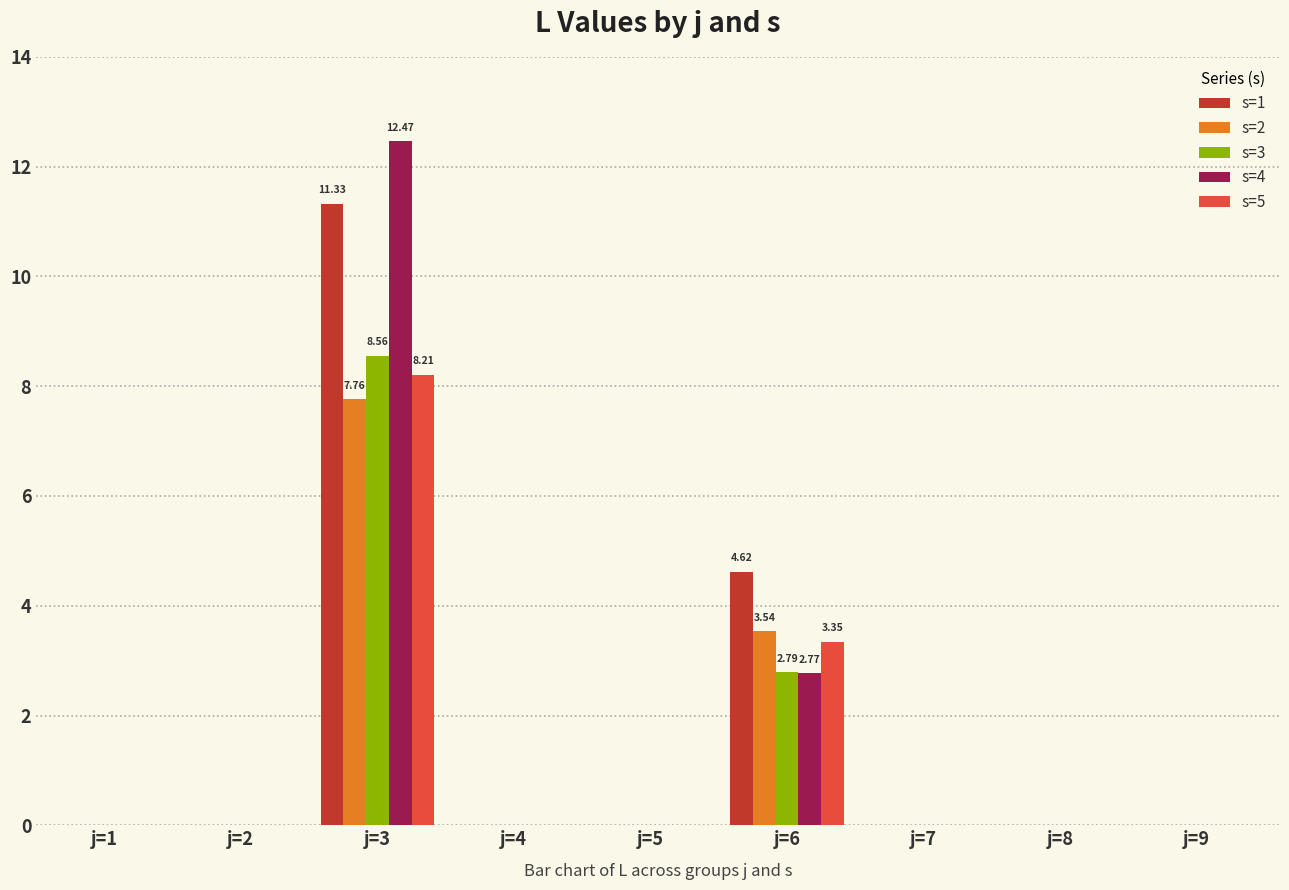

True or false: s=5 has a value of -4.6 at j=8.

False